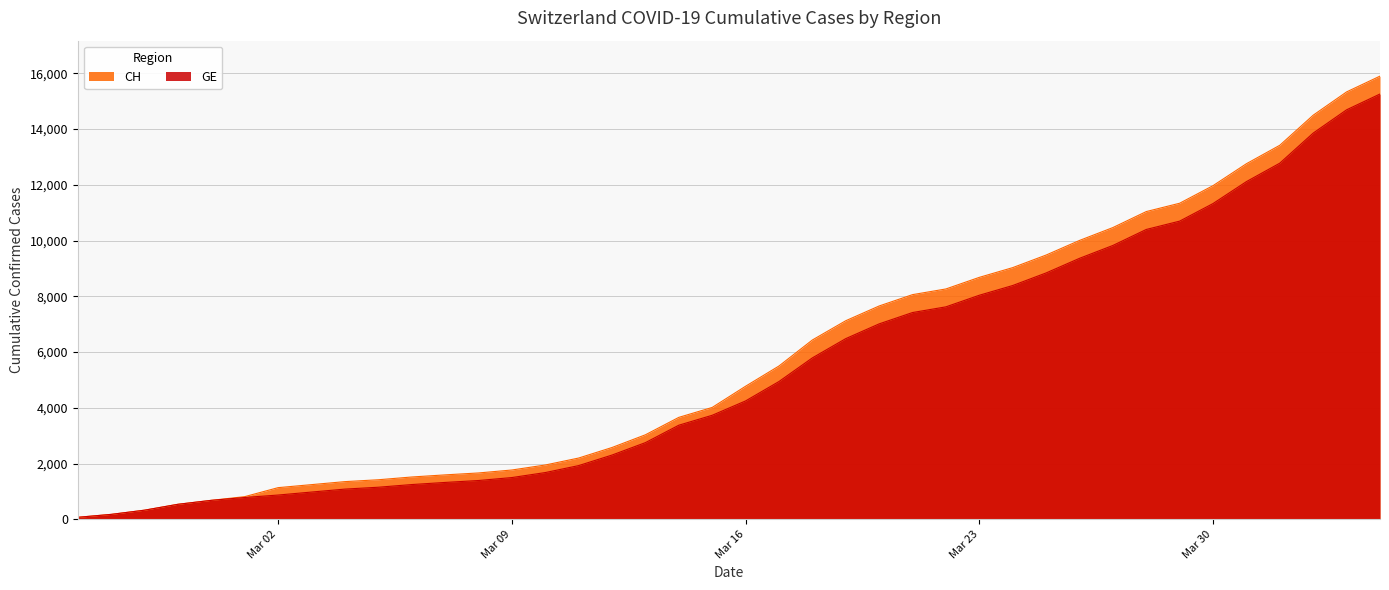

Which series has the widest spread of values?

CH